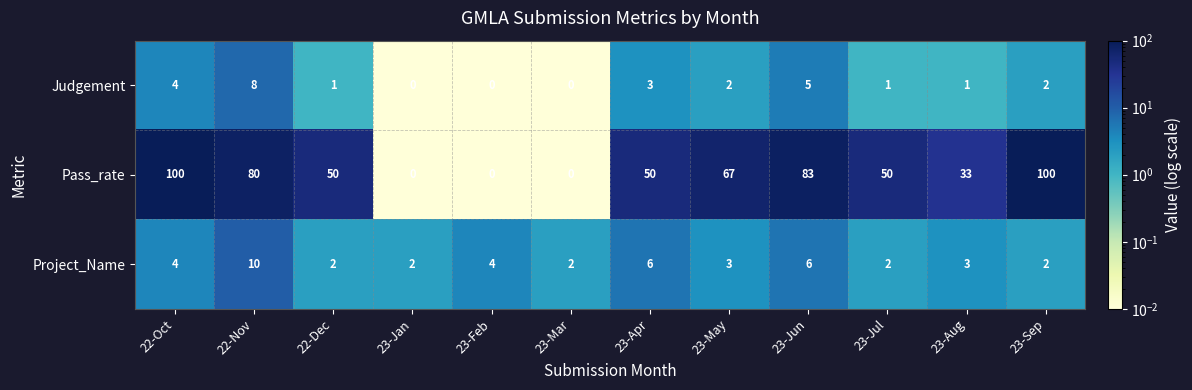

At which category is the sum across all series the highest?

22-Oct